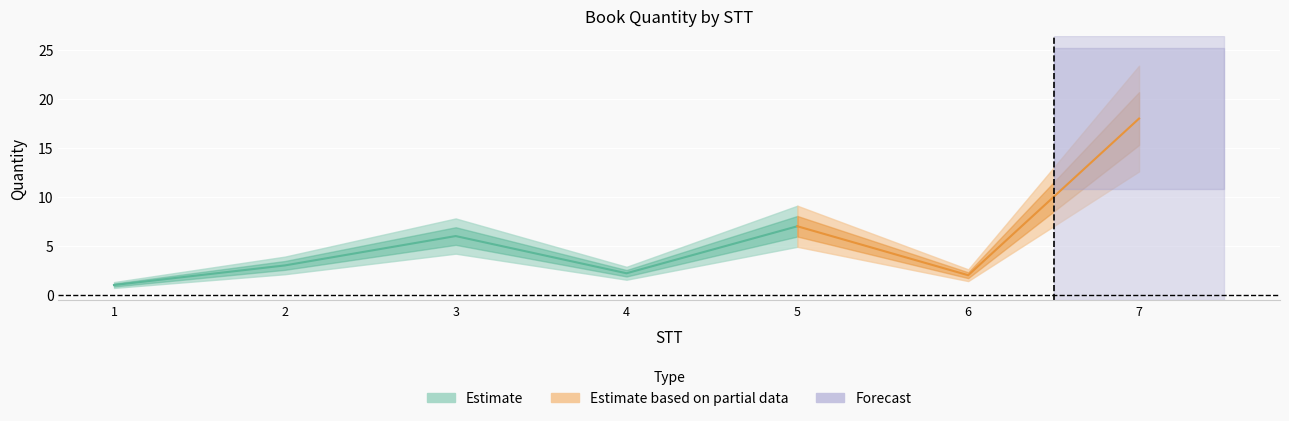

List the labels in order of value, smallest first.

1, 6, 4, 2, 3, 5, 7